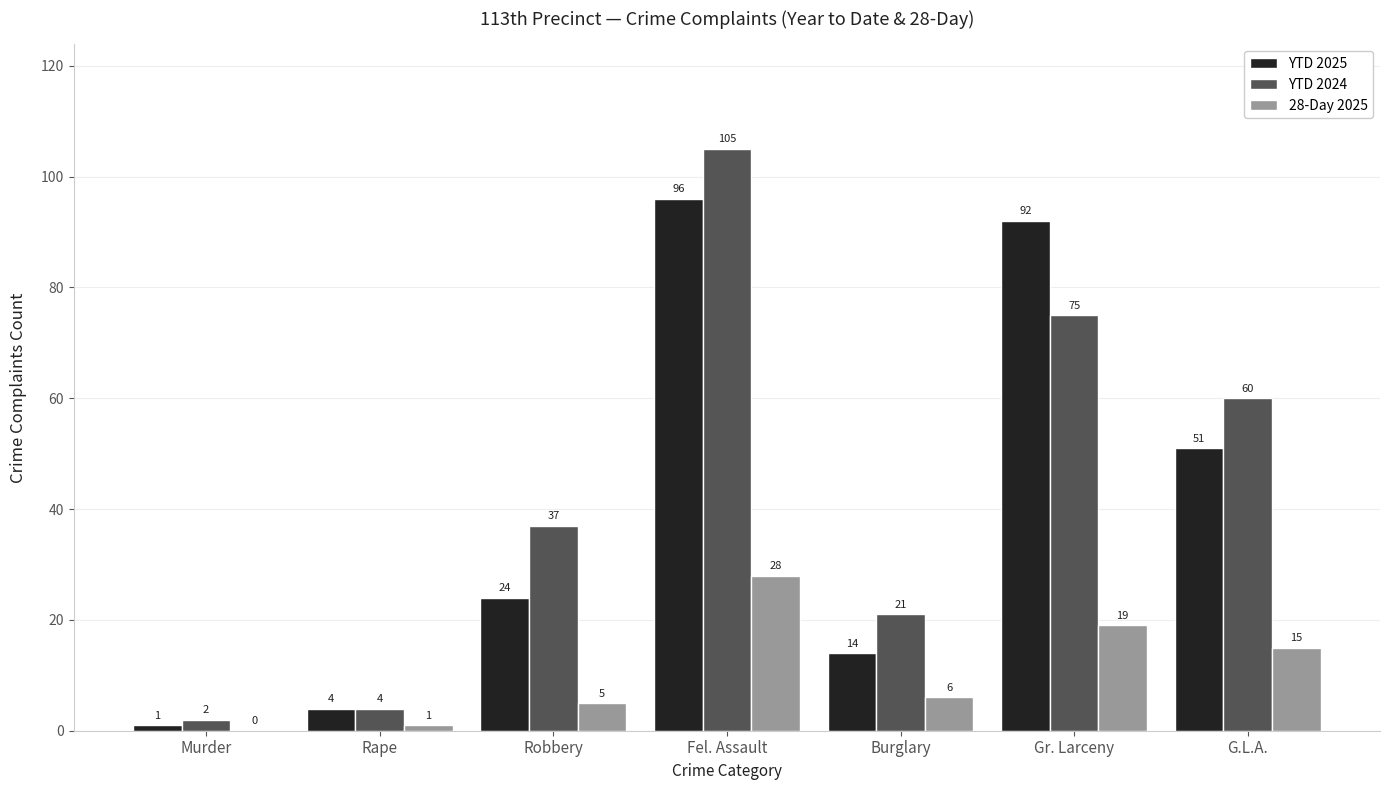

Which series changed the most between Robbery and Fel. Assault?

YTD 2025